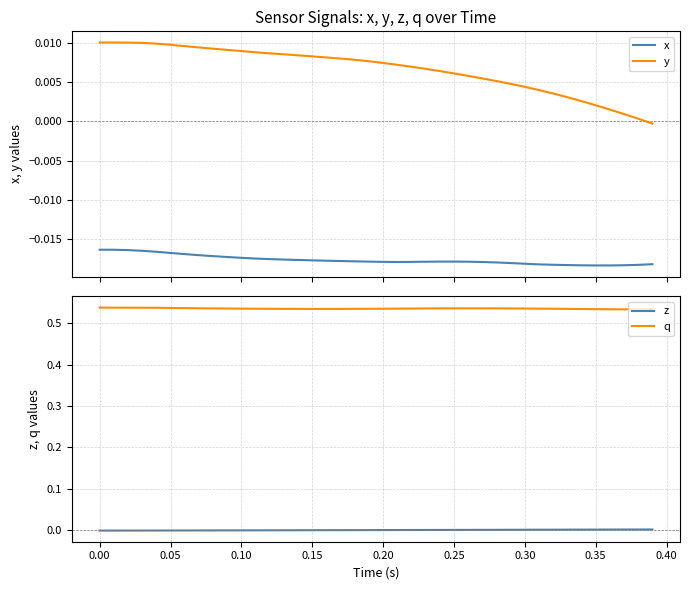

True or false: x and y intersect in this chart.

False